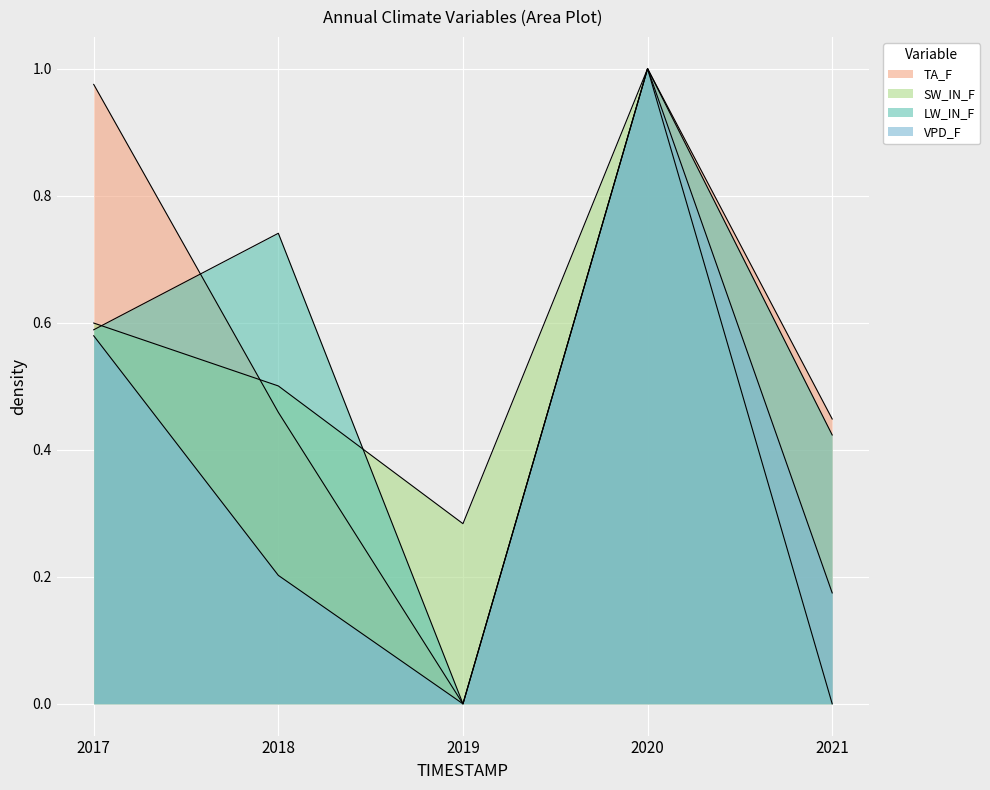

Reading left to right, what are all the values shown in this chart?

TA_F: 1.0	0.5	0.0	1.0	0.4
SW_IN_F: 0.6	0.5	0.3	1.0	0.0
LW_IN_F: 0.6	0.7	0.0	1.0	0.4
VPD_F: 0.6	0.2	0.0	1.0	0.2